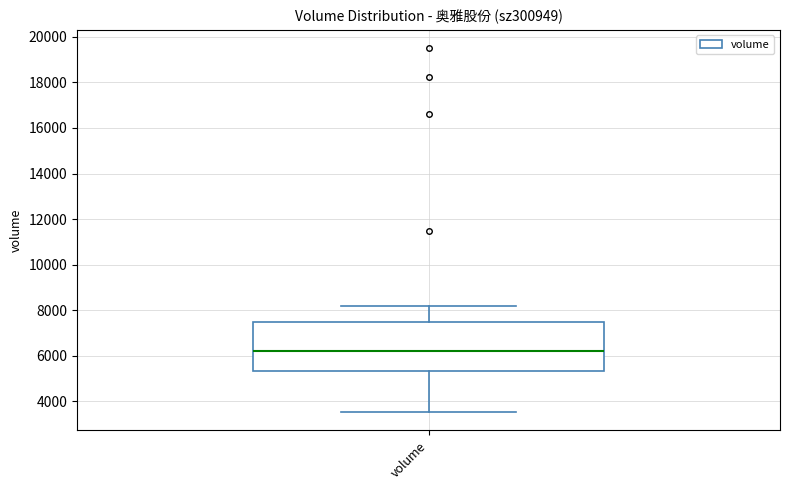

Where does the upper whisker of the box for volume end on the y-axis? The values are not printed on the chart, so give them approximately, as read against the axis.

8200